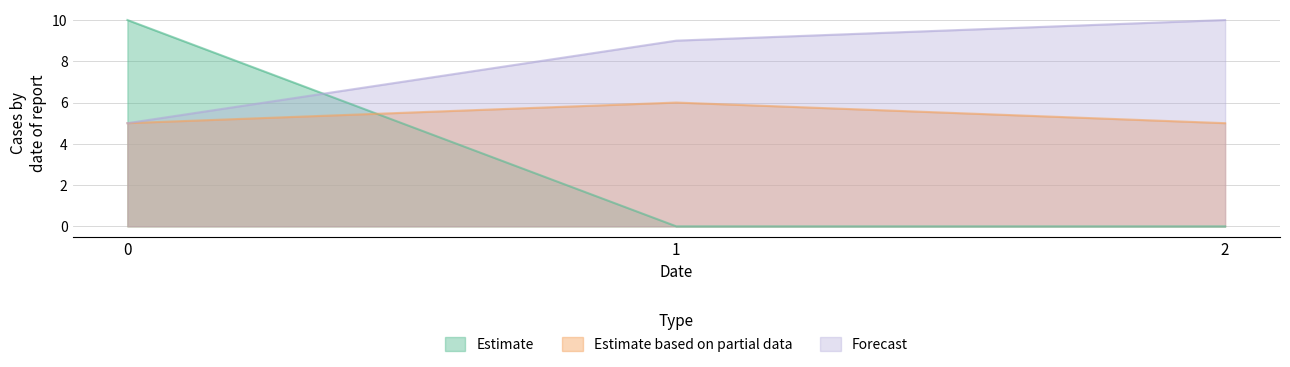

How many data points in Forecast are above 9?

1